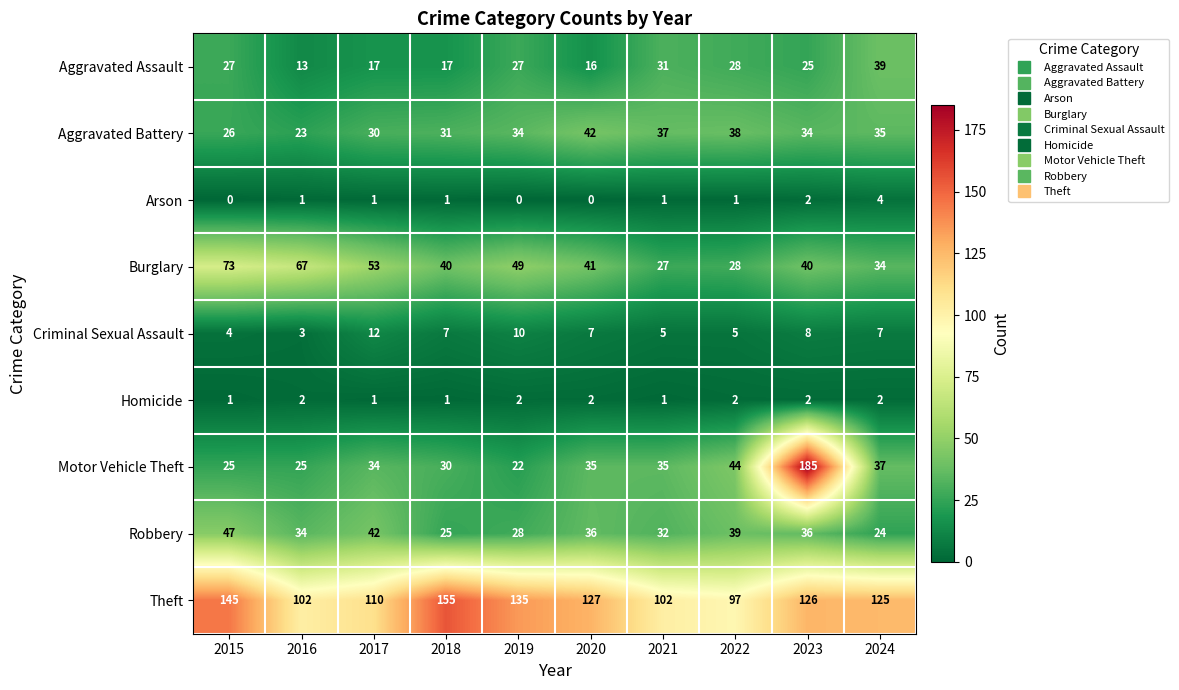

What is the total value across all series at 2015?

348